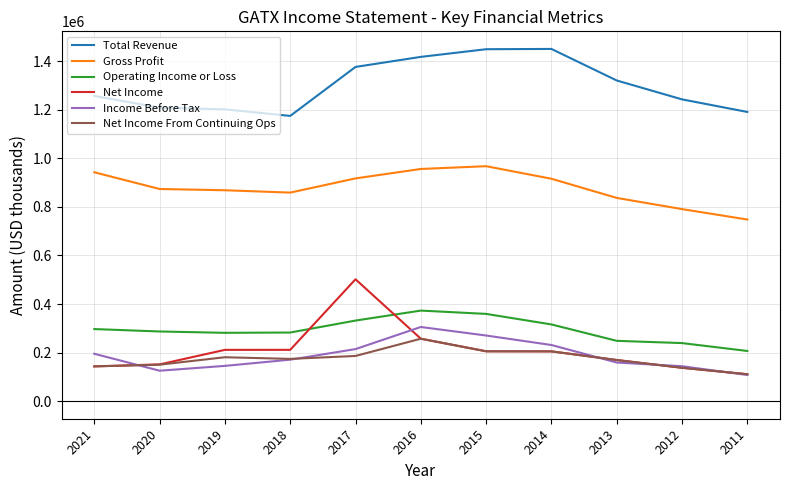

Which series has the largest total across all categories?

Total Revenue